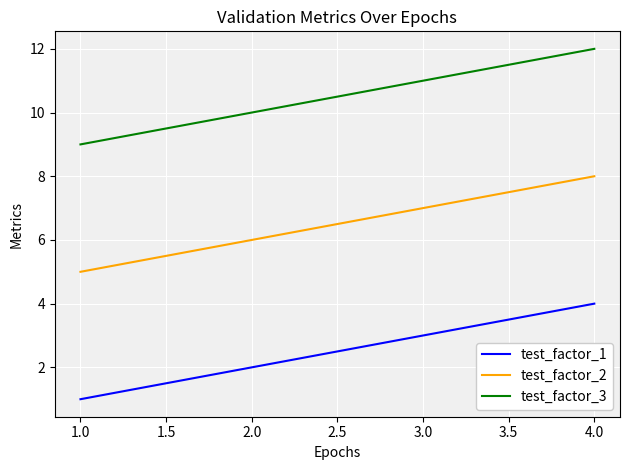

The test_factor_2 series shows 2 at 1.0. True or false?

False